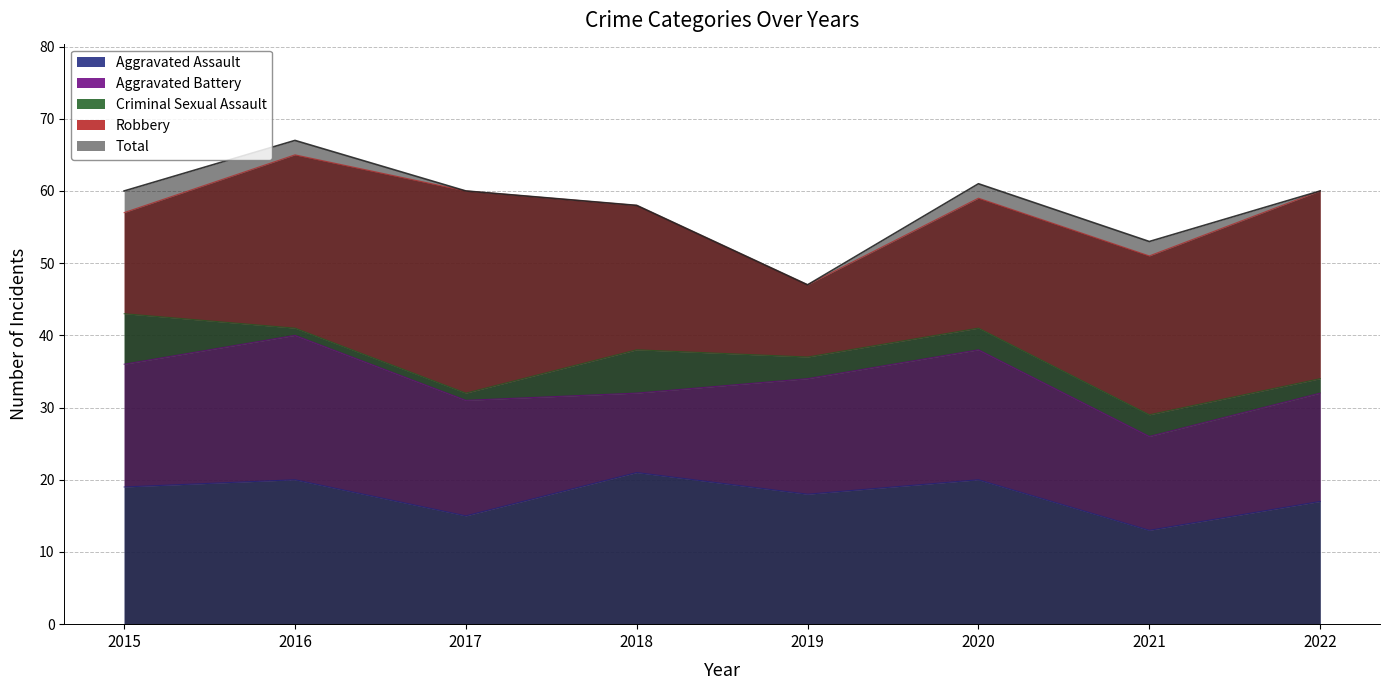

What is the difference between the Criminal Sexual Assault values at 2022 and 2016?

1